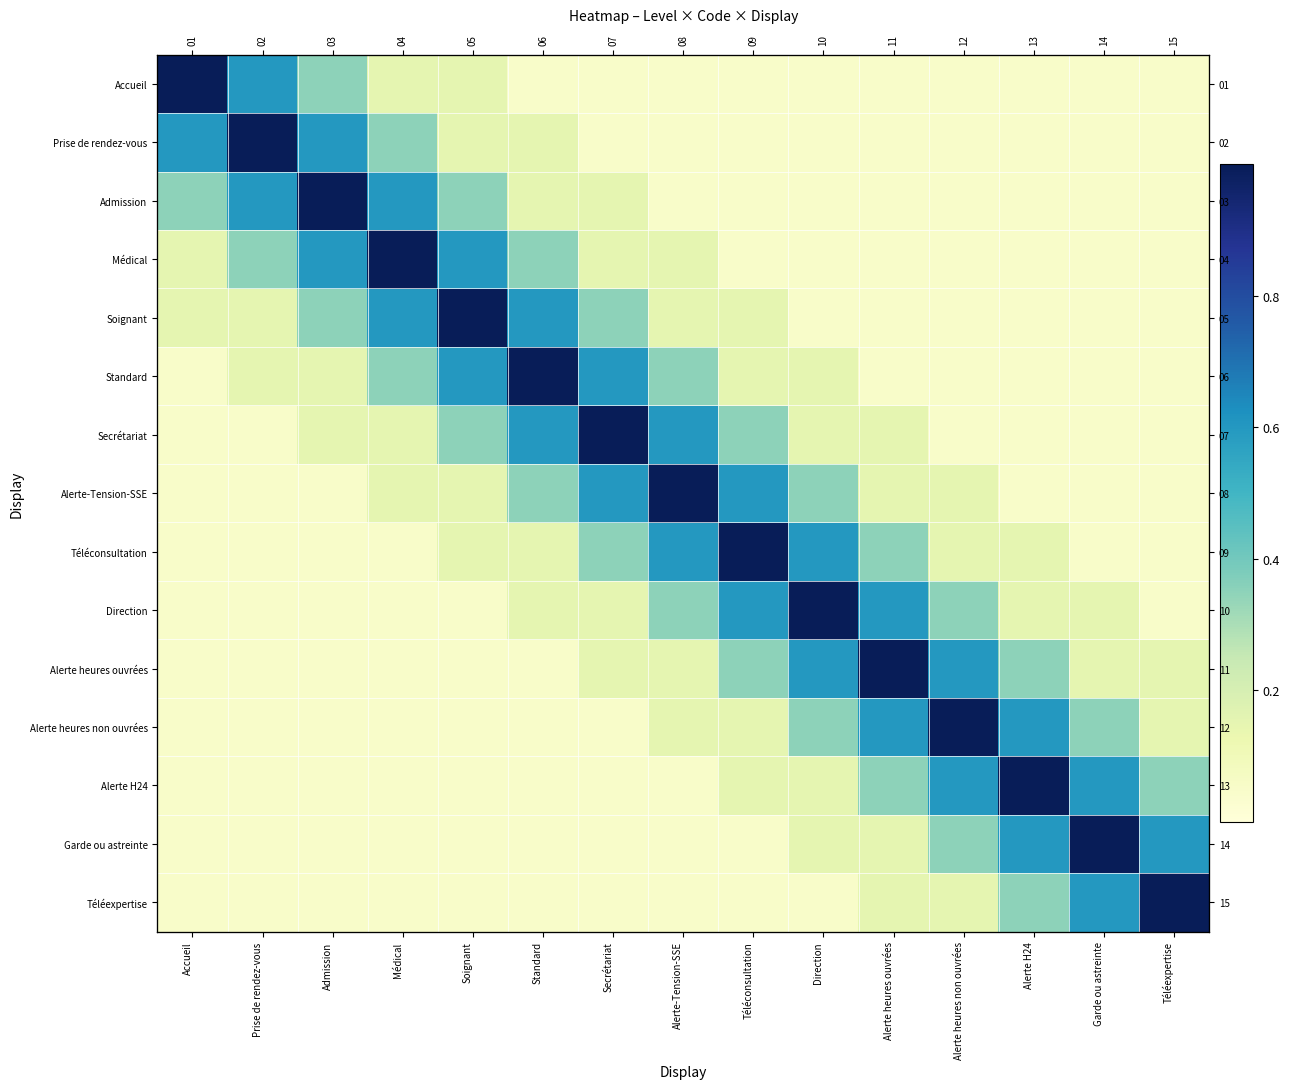

At how many categories does at least one series exceed 0?

15